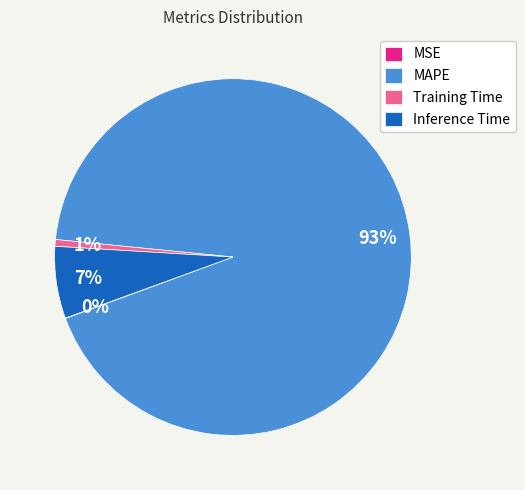

Is the sum of Inference Time and Training Time greater than half?

No